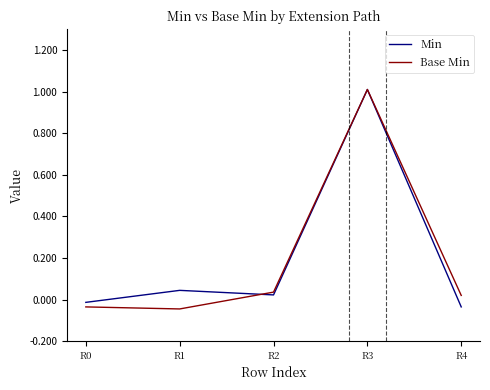

How many negative values does the Min series have?

2